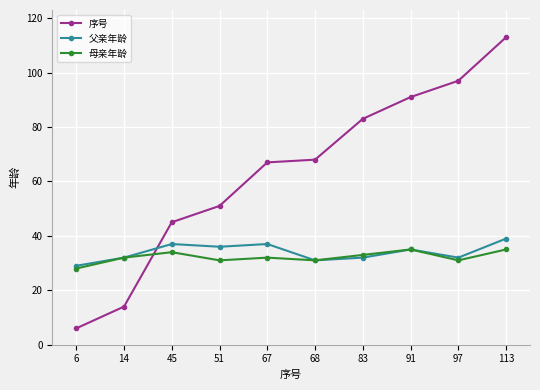

At how many categories does at least one series exceed 20?

10